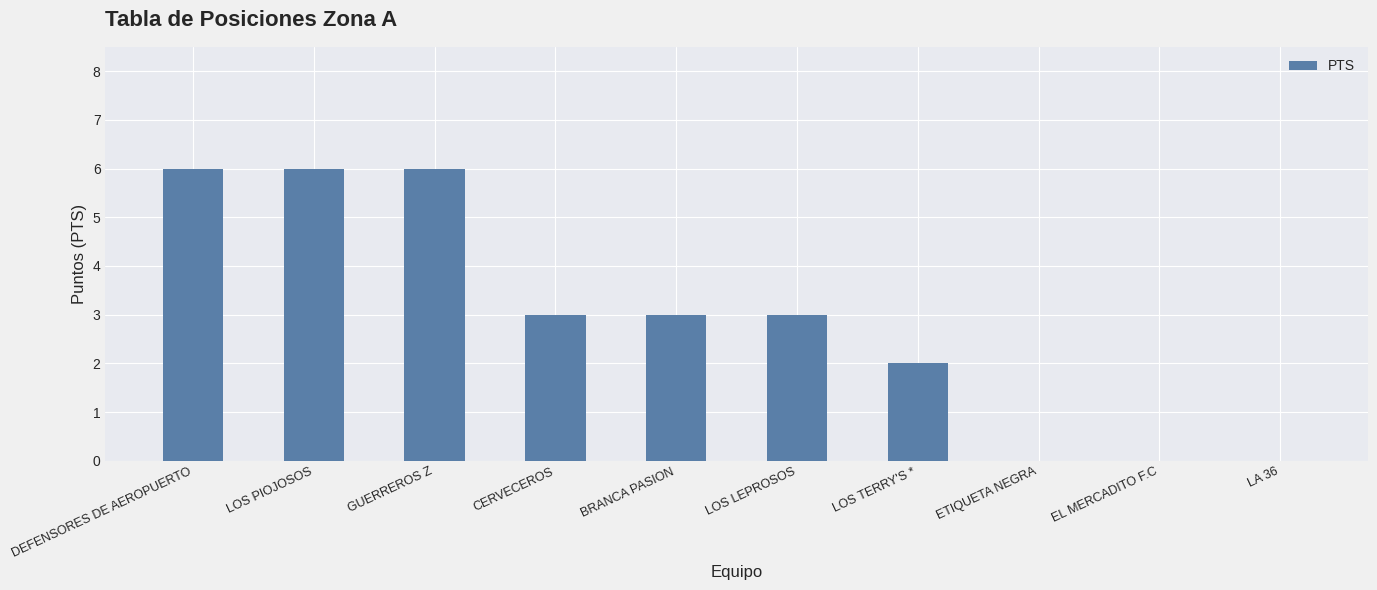

What is the sum of all values?

29